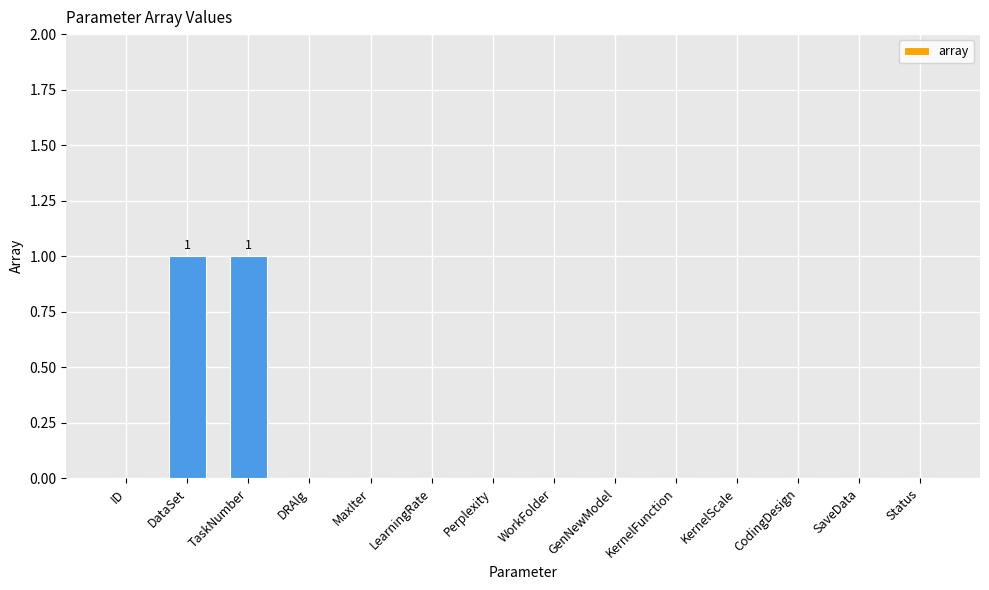

How many values are between 0 and 1?

14